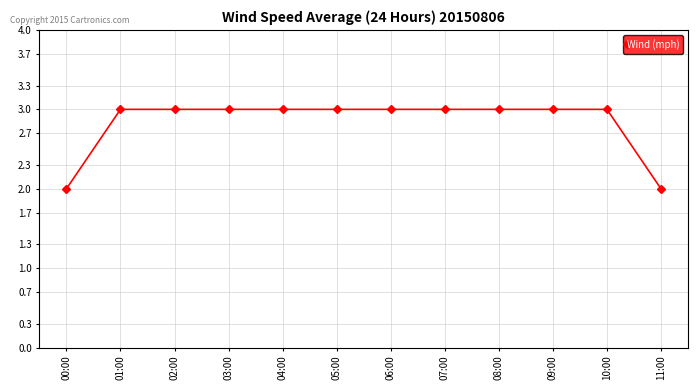

The chart shows a value of 1 at 02:00. True or false?

False